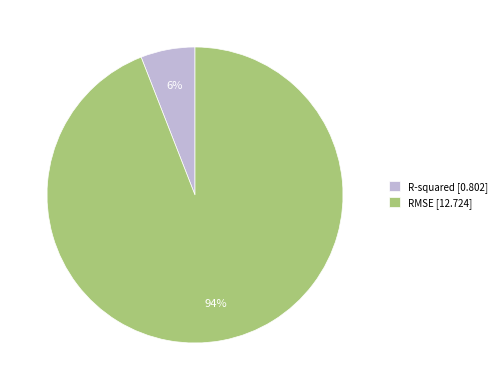

True or false: R-squared accounts for 1% of the total.

False